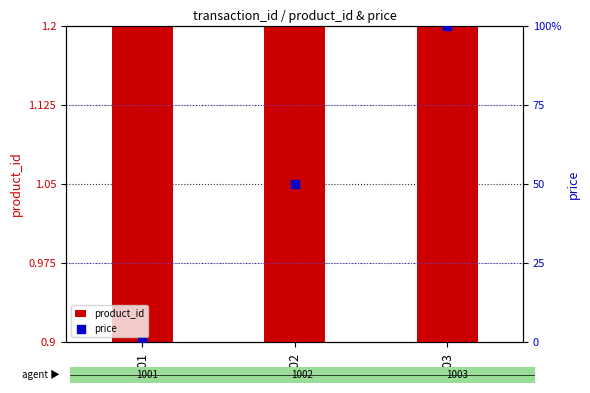

At which category is the sum across all series the highest?

1003